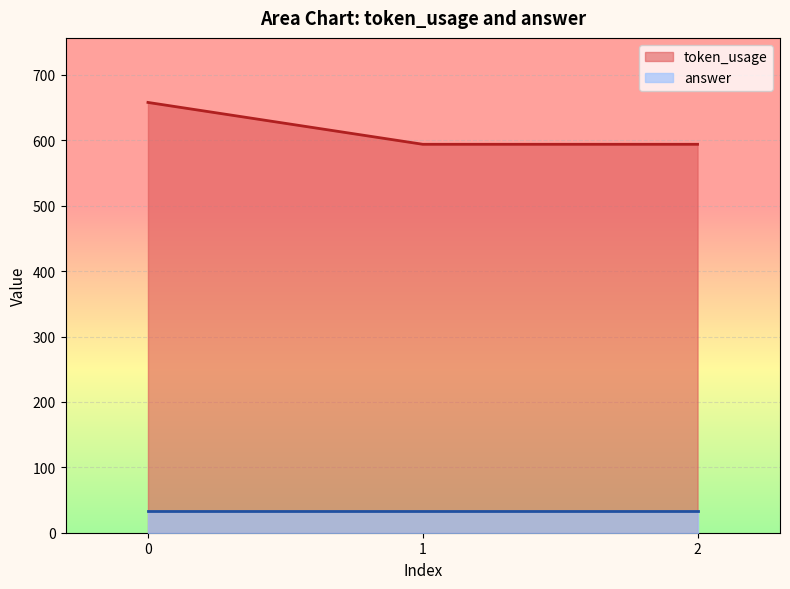

What is the average value?

615